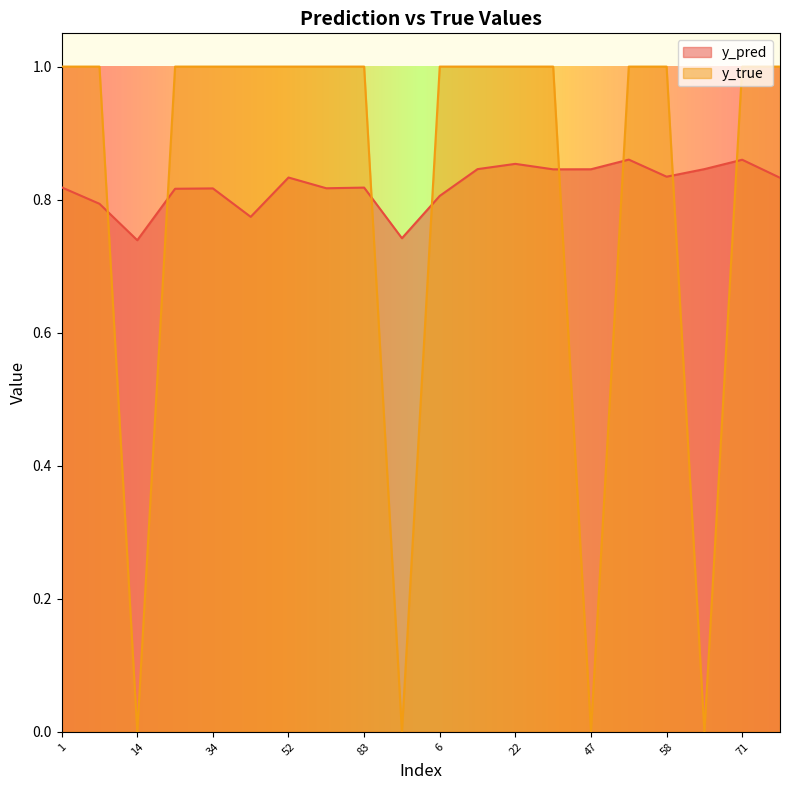

The value of y_true at 80 is 0.6. True or false?

False